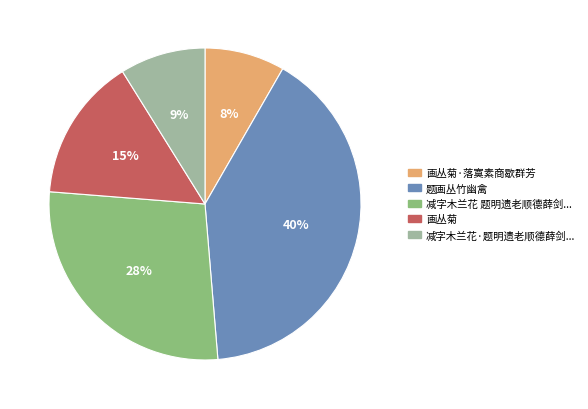

Is there a majority slice in this chart?

No